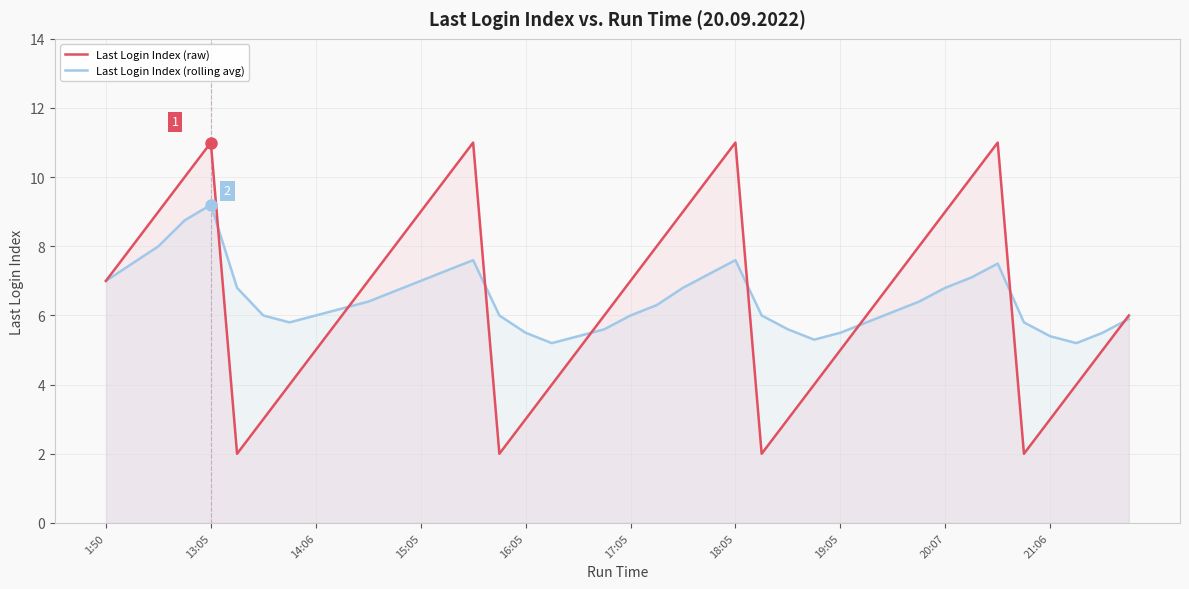

How many values in the Last Login Index (raw) series are below 7?

20